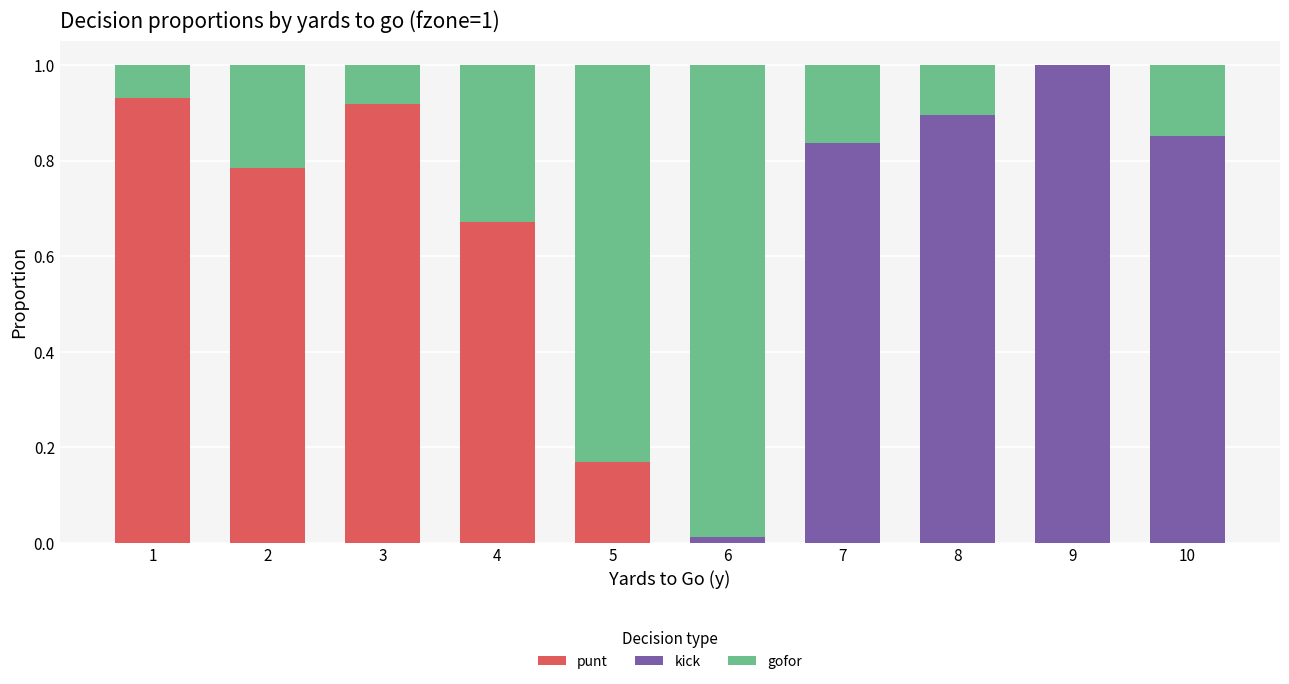

How many categories are shown in the chart?

10